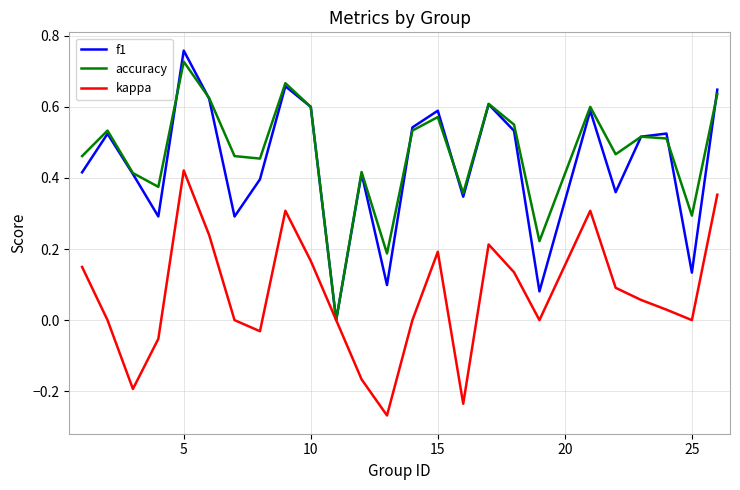

Which series has the largest range (max minus min)?

f1